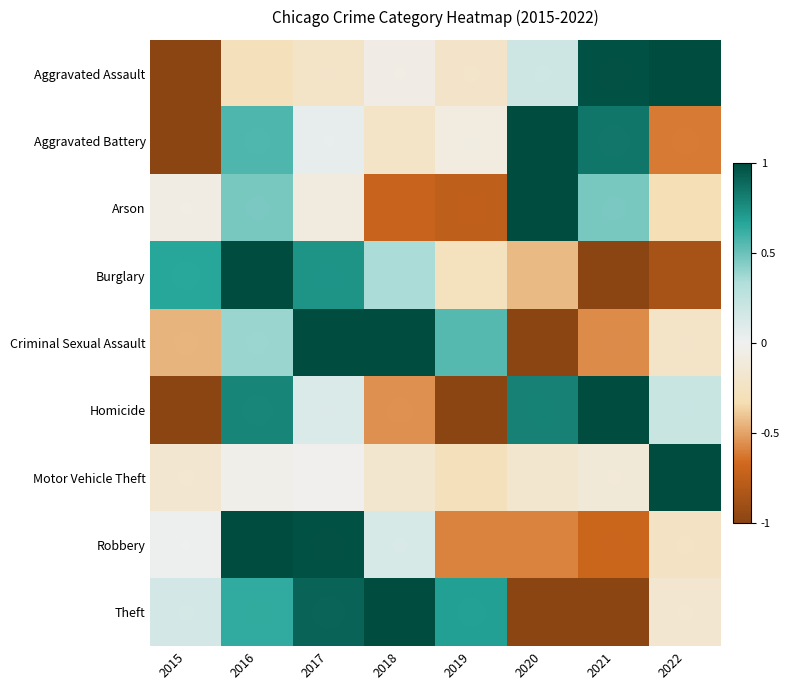

Is it true that Homicide equals -1.0 at 2019?

True